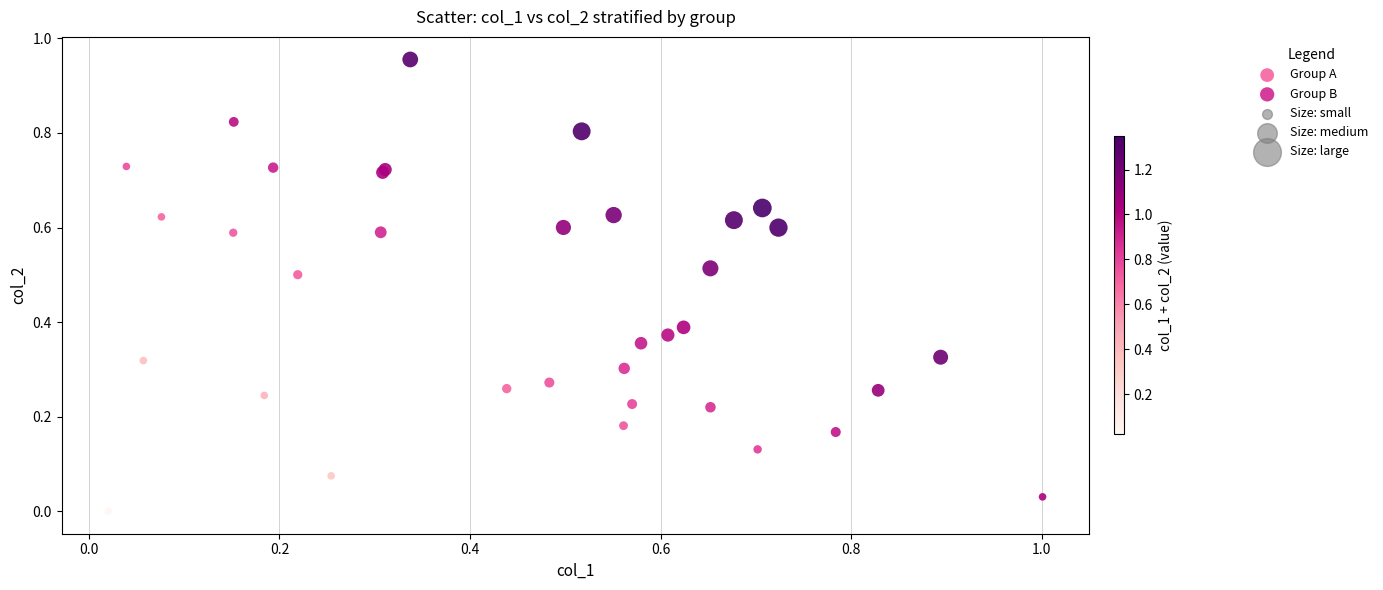

Which series contains the highest Y value?

Group A